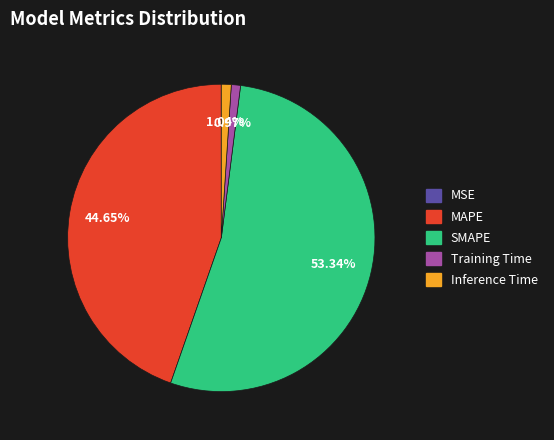

What is the largest slice in the pie chart?

SMAPE